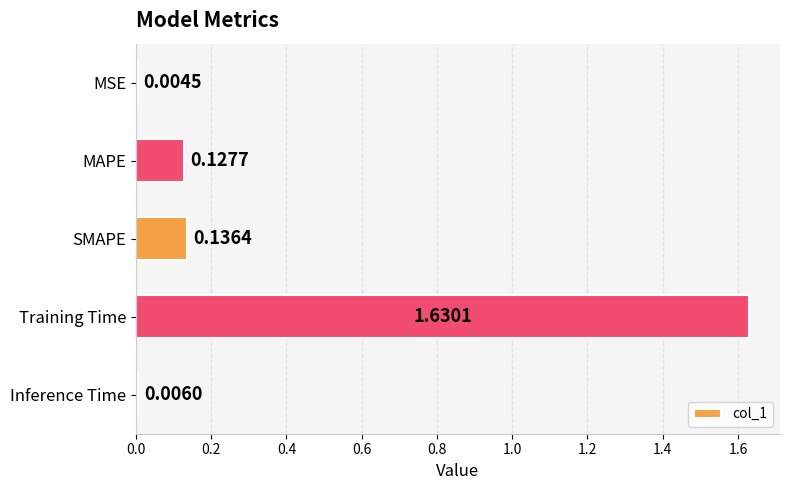

Between MSE and Training Time, which is larger?

Training Time